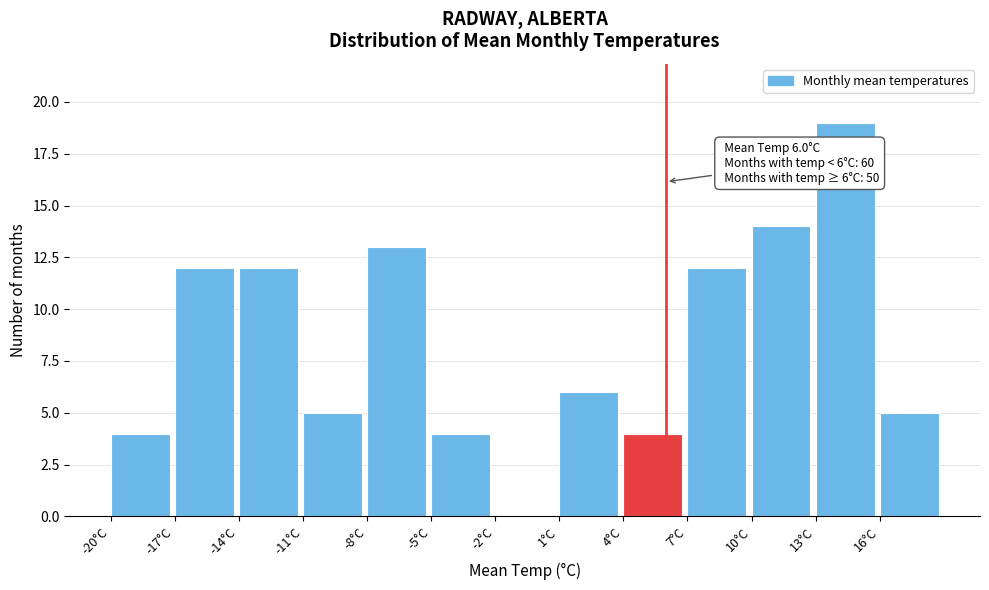

Which range on the x-axis has the tallest bar?

13 to 16